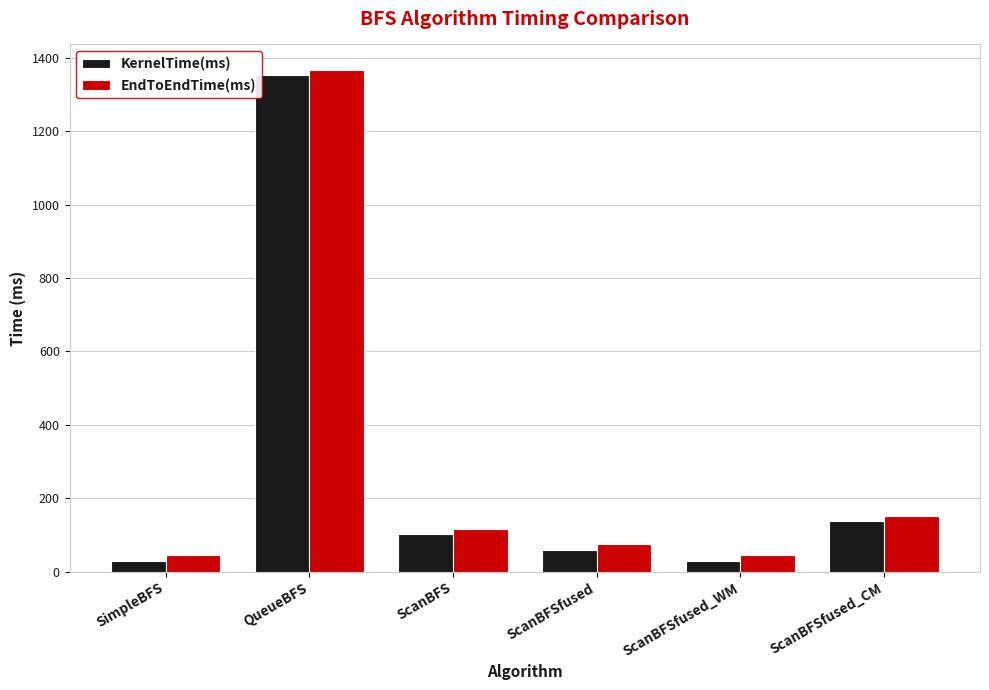

Count the number of categories in the chart.

6